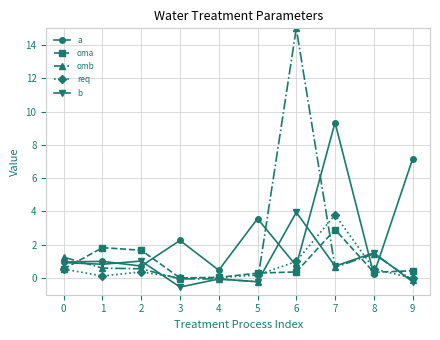

How many interior local peaks does the b series have?

4